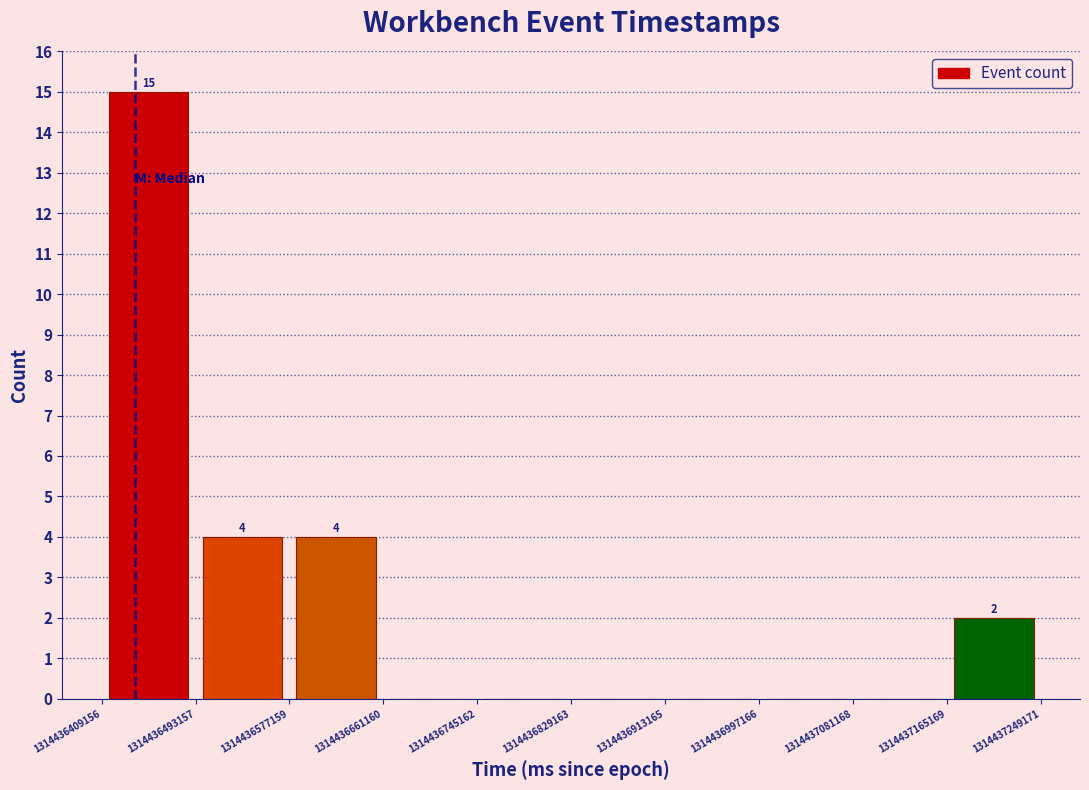

Over which range of the x-axis is the bar tallest?

1314436409156 to 1314436493157